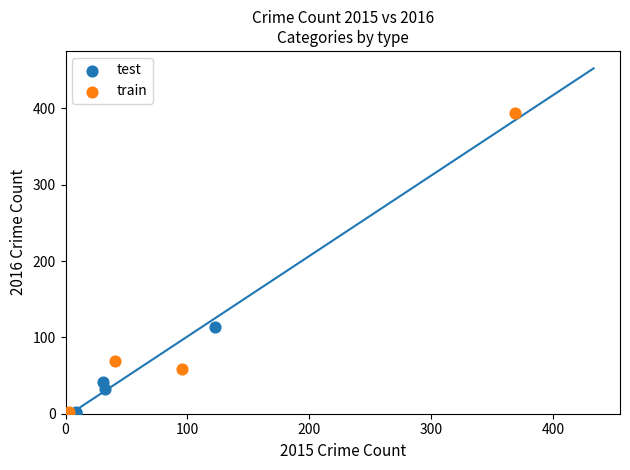

Which series has the largest Y range (max minus min)?

train